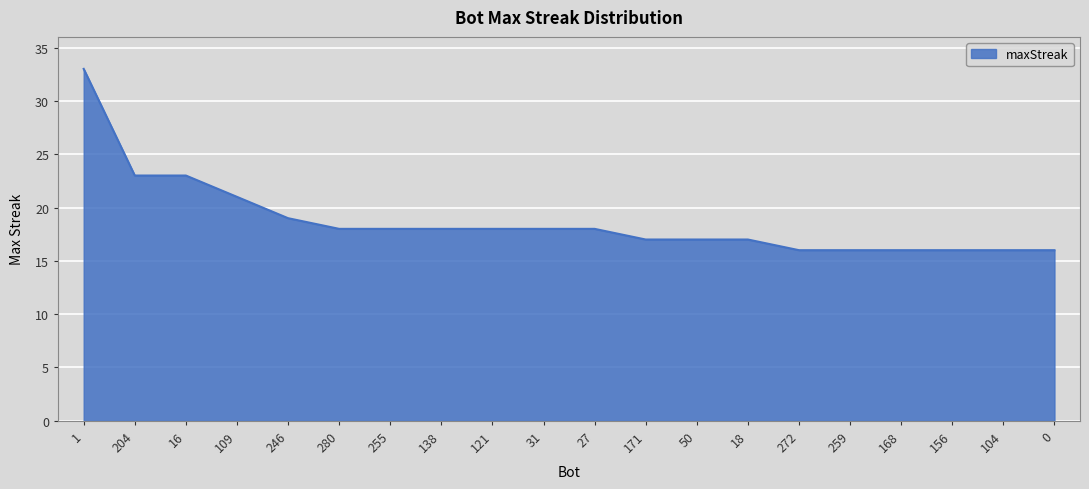

What position from the left is 156?

18